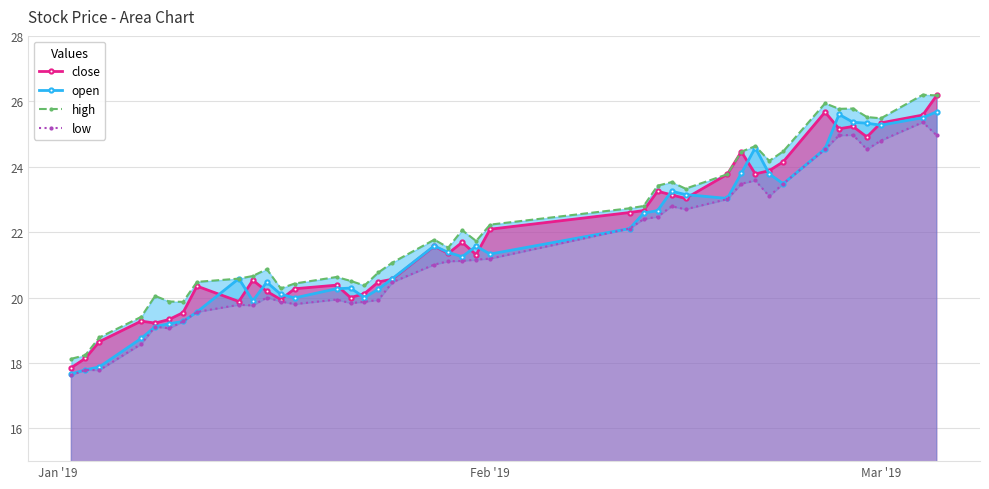

What is the average value of the high series?

22.2